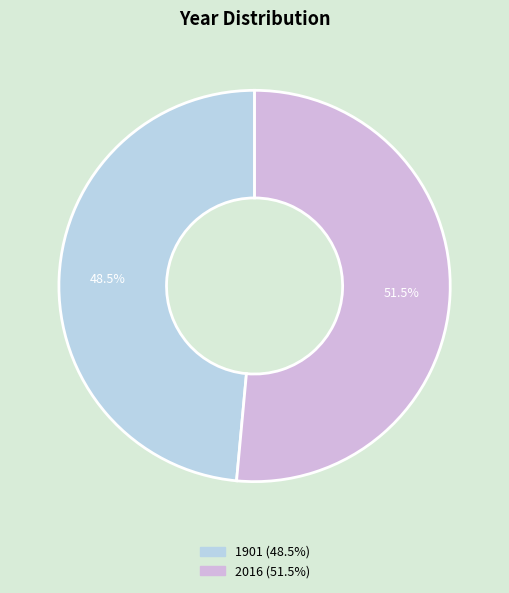

Is the sum of 2016 and 1901 greater than half?

Yes